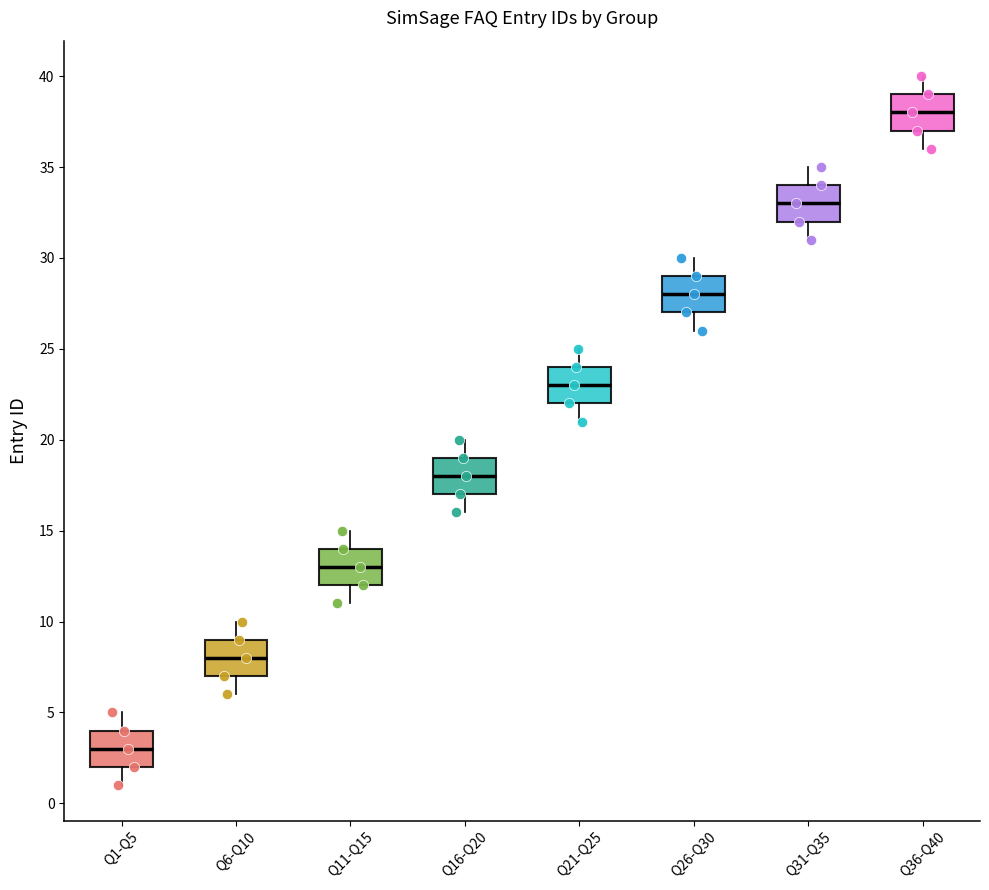

Which box's median line is the highest?

Q36-Q40